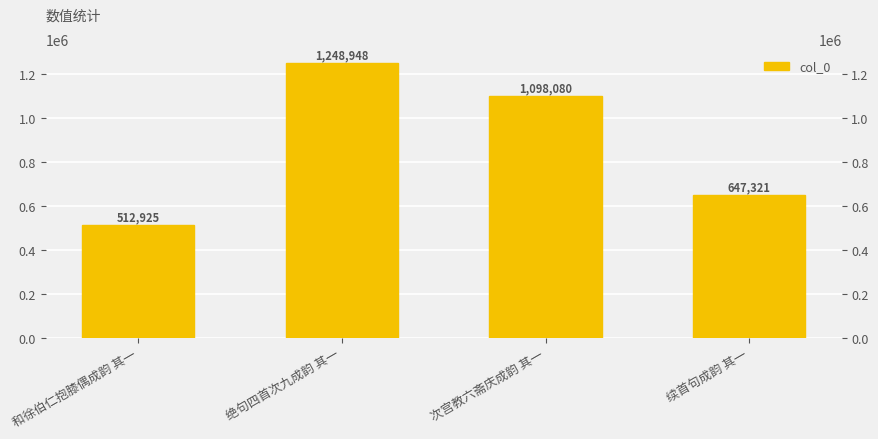

What is the label of the 3rd bar from the right?

绝句四首次九成韵 其一